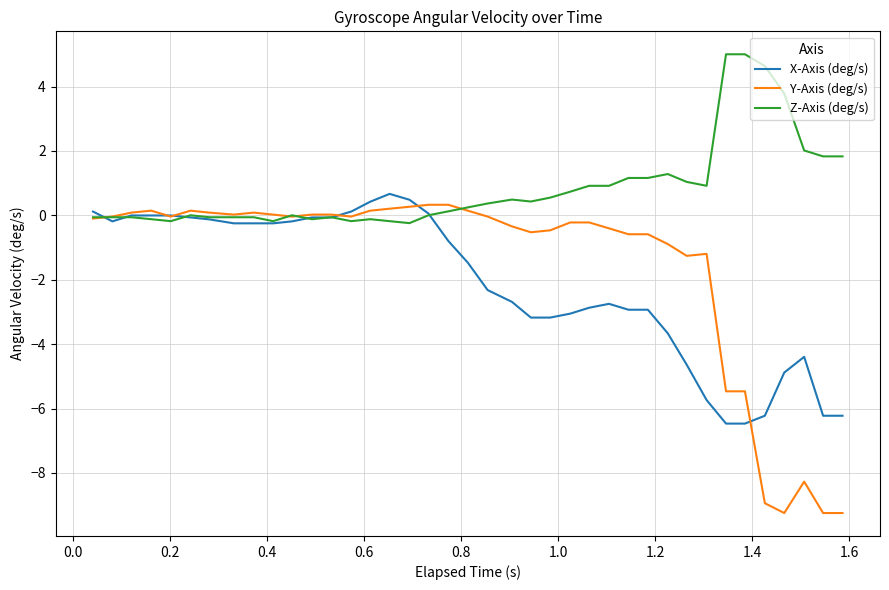

How many lines are shown in the chart?

3